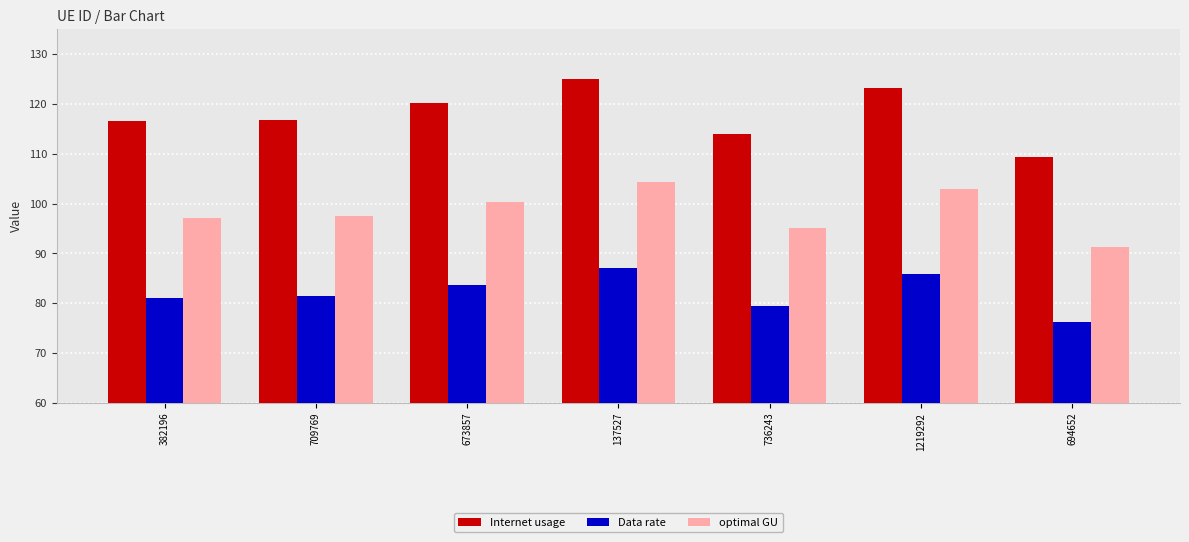

What is the difference between the maximum and minimum values in the optimal GU series?

13.0